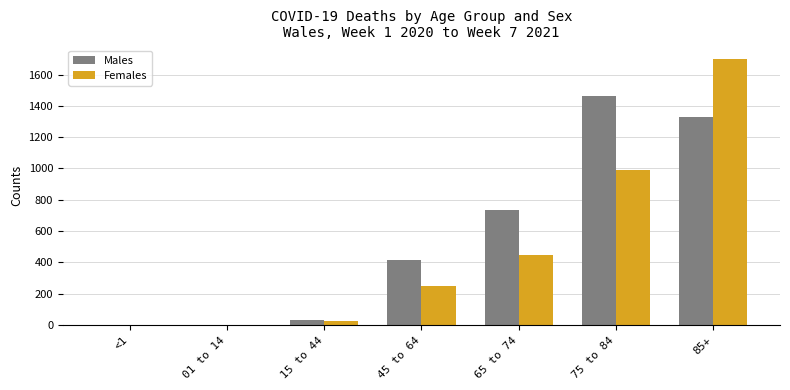

Reading left to right, list all the values displayed in this chart.

Males: <1=0	01 to 14=0	15 to 44=33	45 to 64=416	65 to 74=737	75 to 84=1463	85+=1327
Females: <1=0	01 to 14=0	15 to 44=26	45 to 64=252	65 to 74=447	75 to 84=991	85+=1700